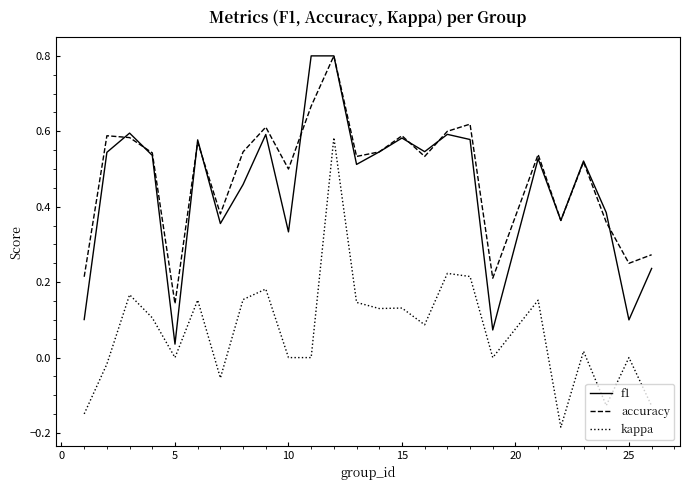

True or false: kappa and f1 intersect in this chart.

False